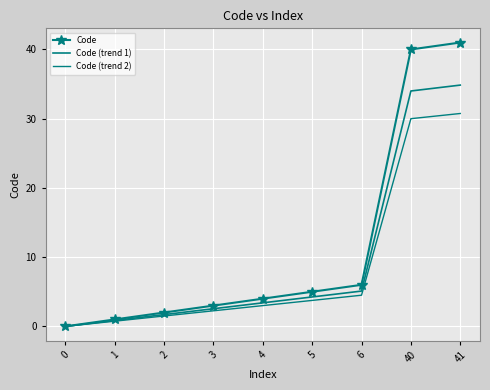

How many data points in Code (trend 1) are less than 3?

4